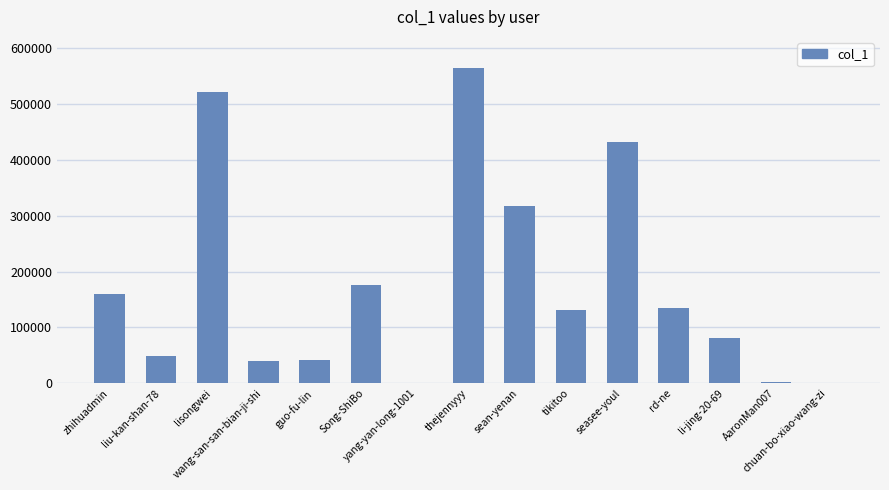

Where does the data first go above 131052?

zhihuadmin